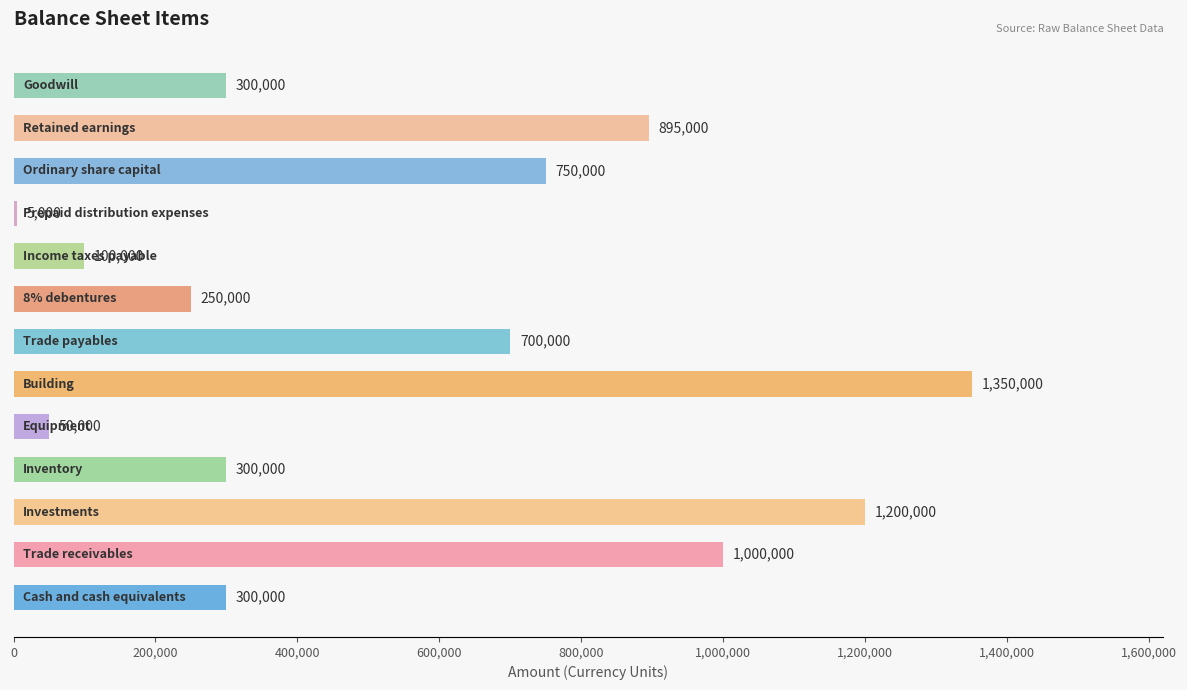

What is the maximum value shown in the chart?

1350000